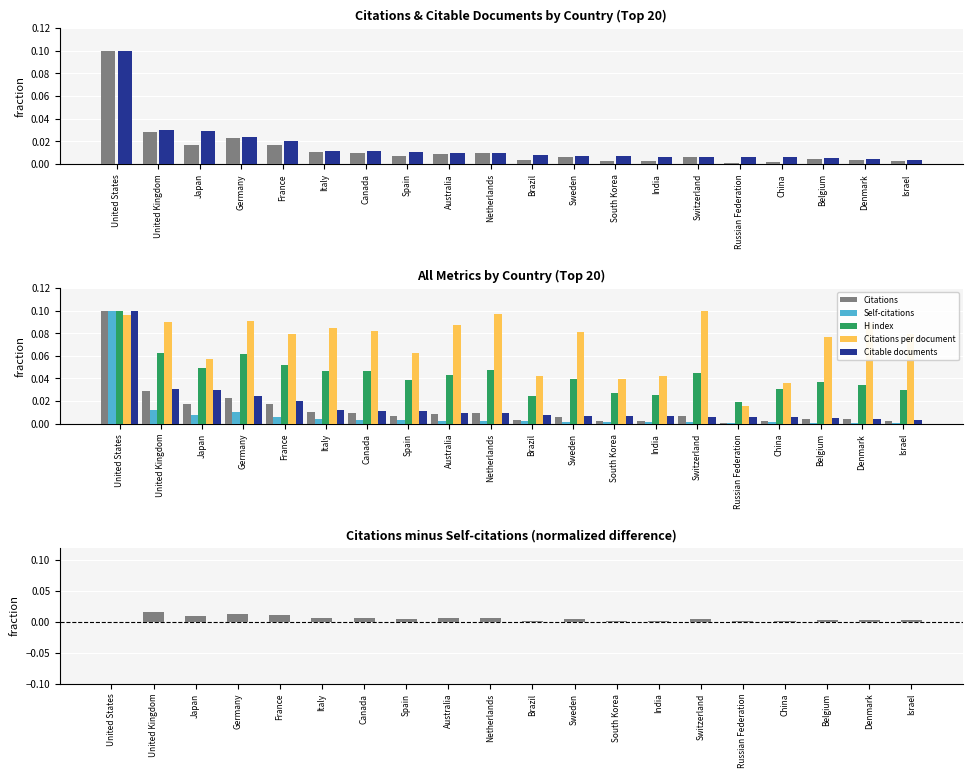

What is the difference between the highest and lowest values at United States?

0.1